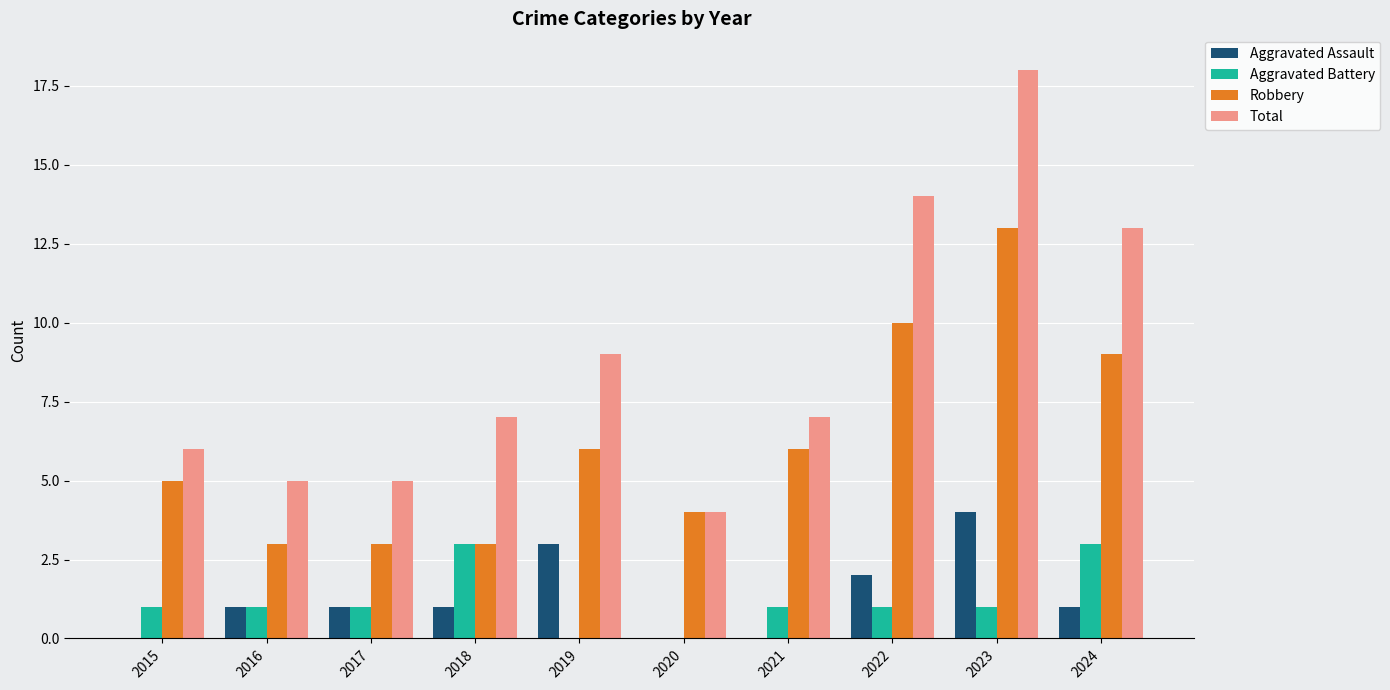

How many data points does each series have?

10